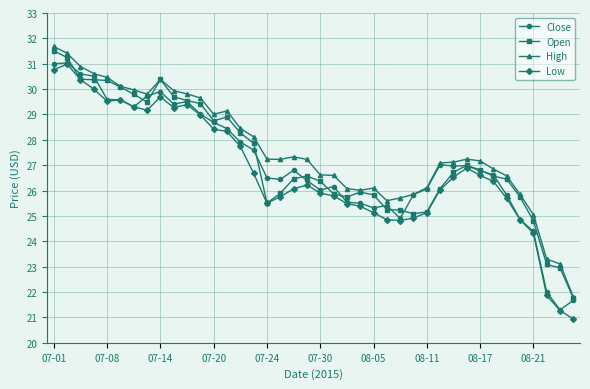

True or false: Open has more than 1 points higher than both neighbors.

True